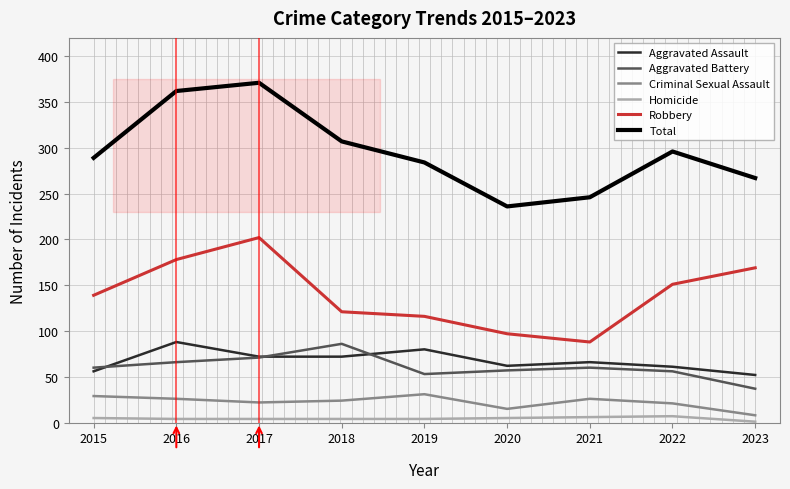

What is the difference between the maximum and minimum values in the Robbery series?

114